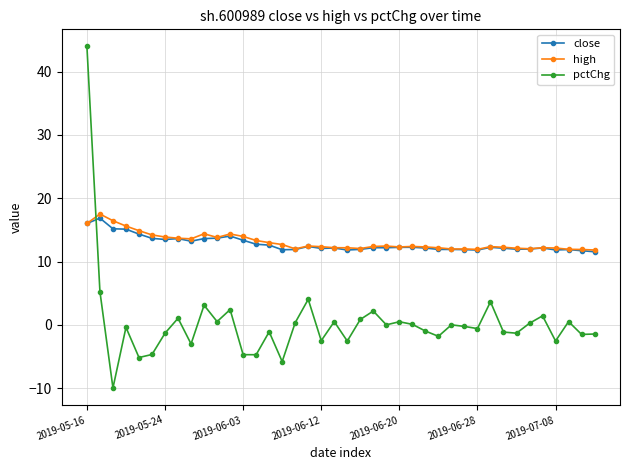

Which series ends up on top after the final intersection of pctChg and high?

high